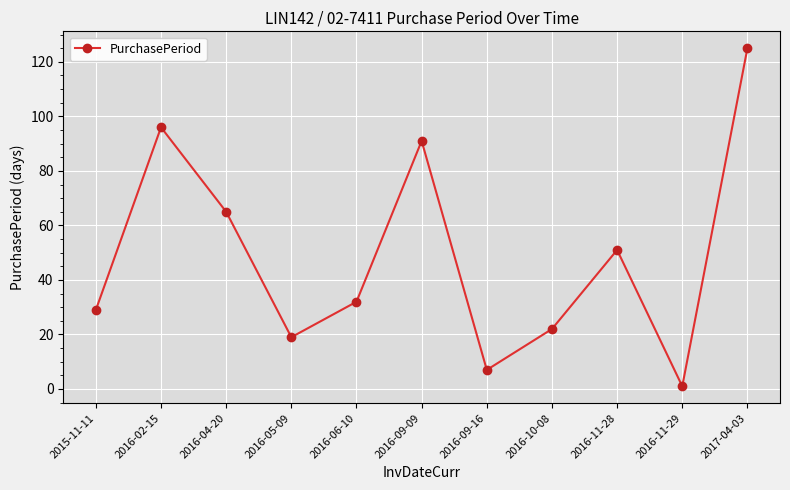

True or false: the data shows 29 at 2015-11-11.

True